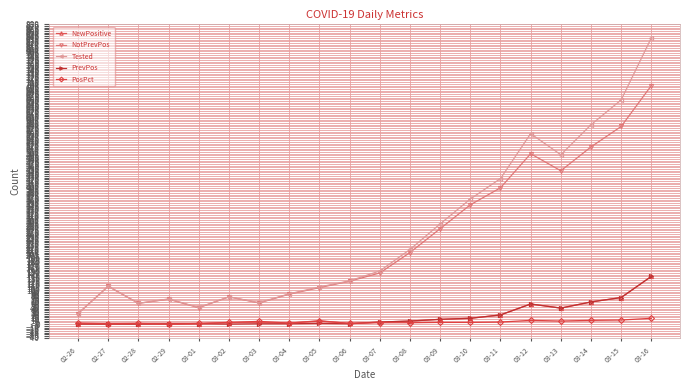

True or false: NotPrevPos has a value of 88 at 03-04.

True